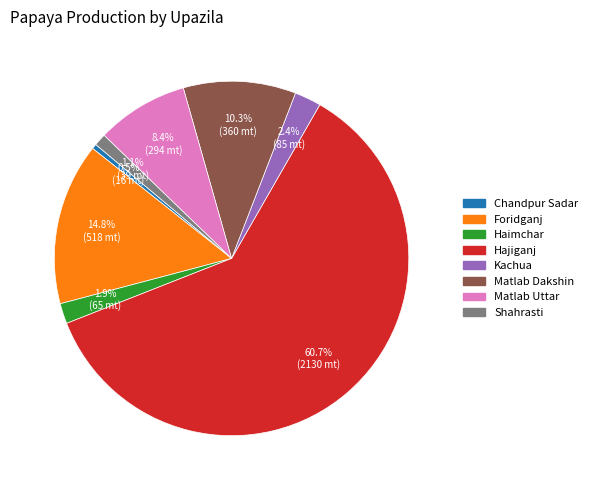

Is it true that Kachua is 15% of the pie?

False